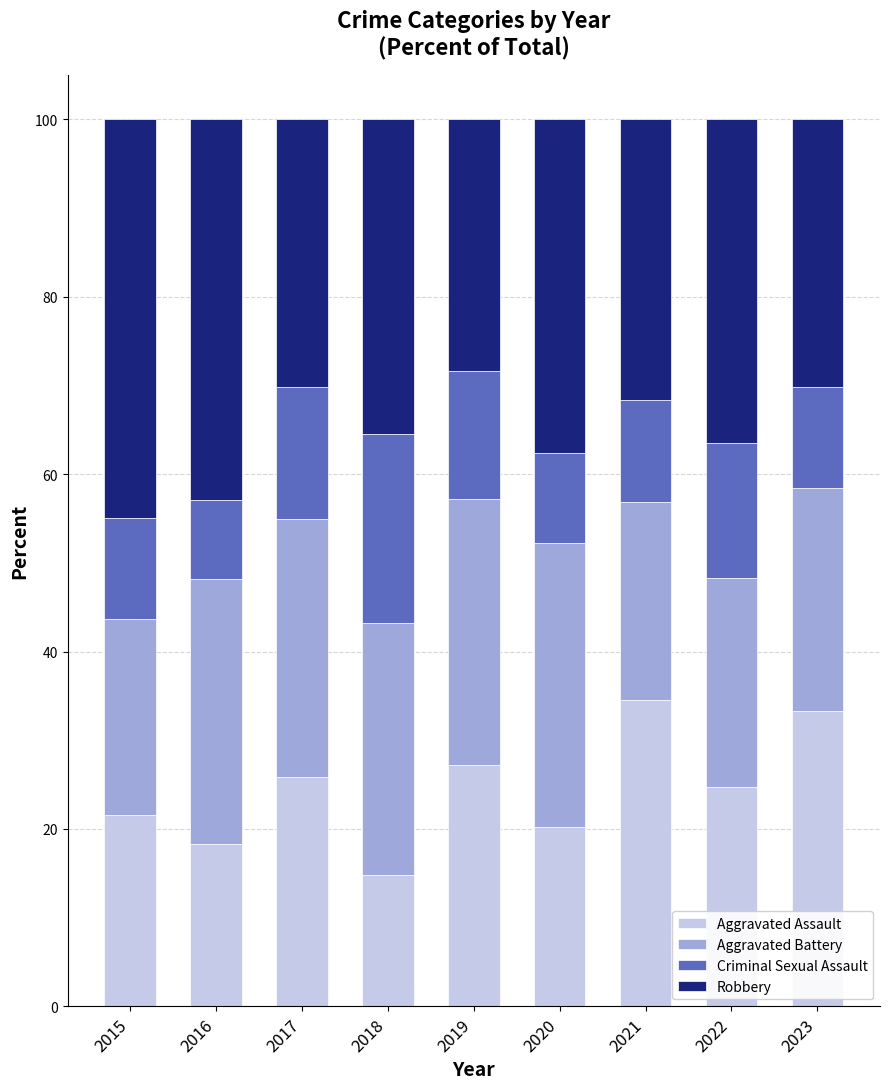

The Aggravated Assault series shows 5.0 at 2018. True or false?

False